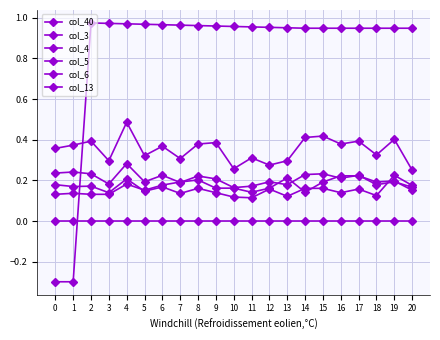

True or false: col_5 and col_6 cross at least once.

True